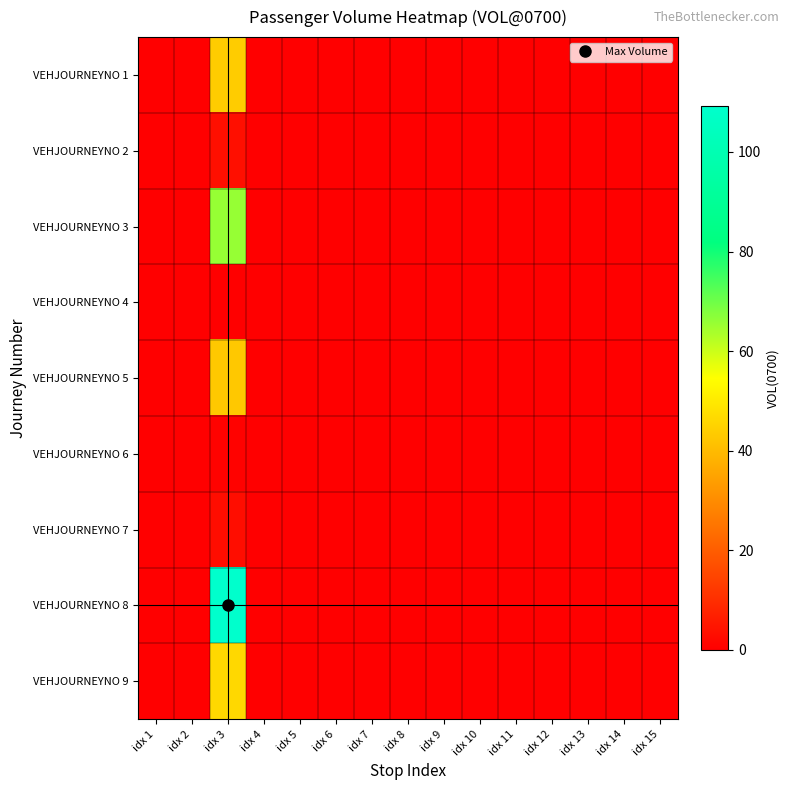

List the series in order of their peak value, lowest first.

VEHJOURNEYNO 4, VEHJOURNEYNO 6, VEHJOURNEYNO 7, VEHJOURNEYNO 2, VEHJOURNEYNO 5, VEHJOURNEYNO 1, VEHJOURNEYNO 9, VEHJOURNEYNO 3, VEHJOURNEYNO 8